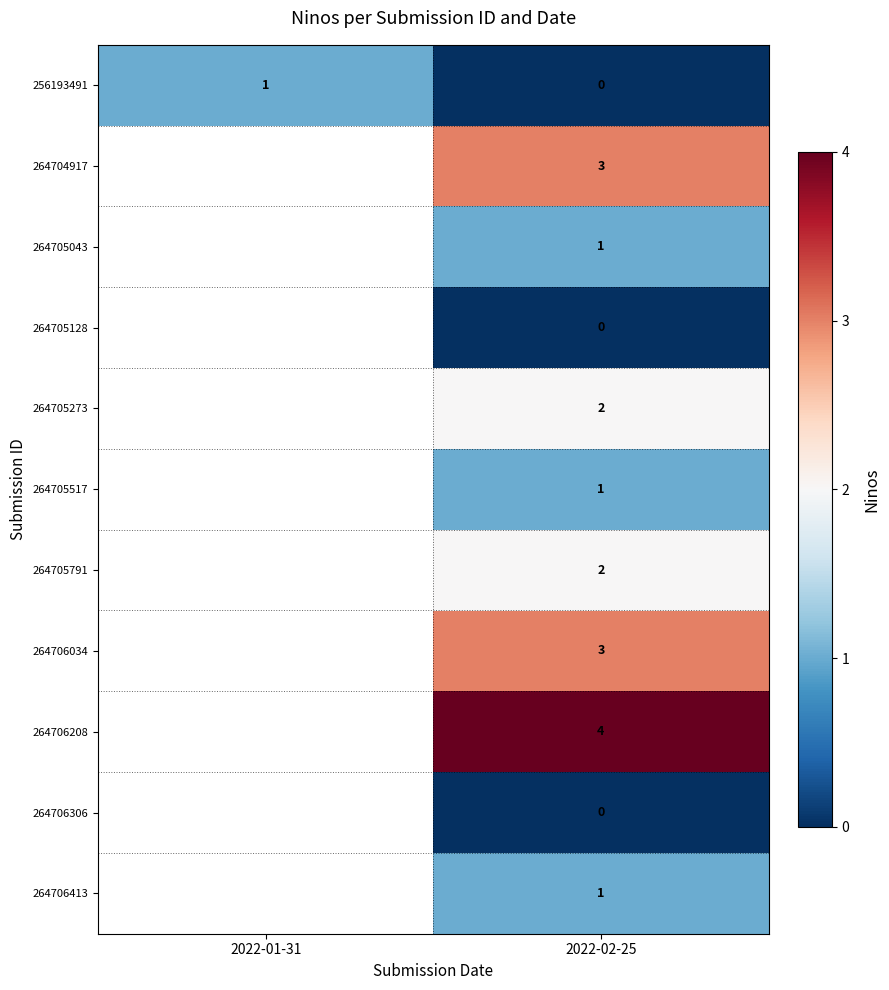

Which label corresponds to the smallest value in the chart?

2022-02-25